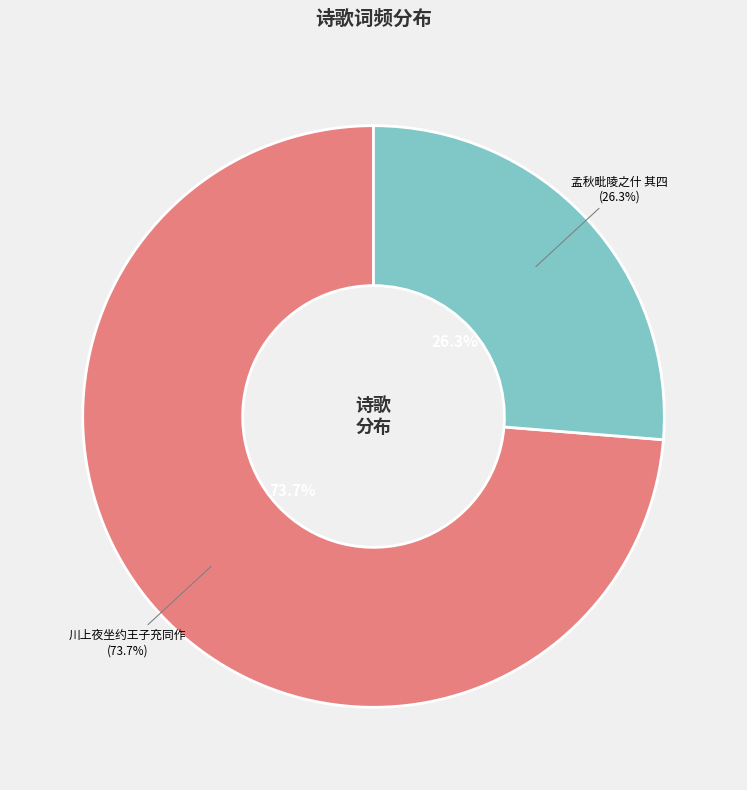

Does 川上夜坐约王子充同作 represent more than half of the total?

Yes